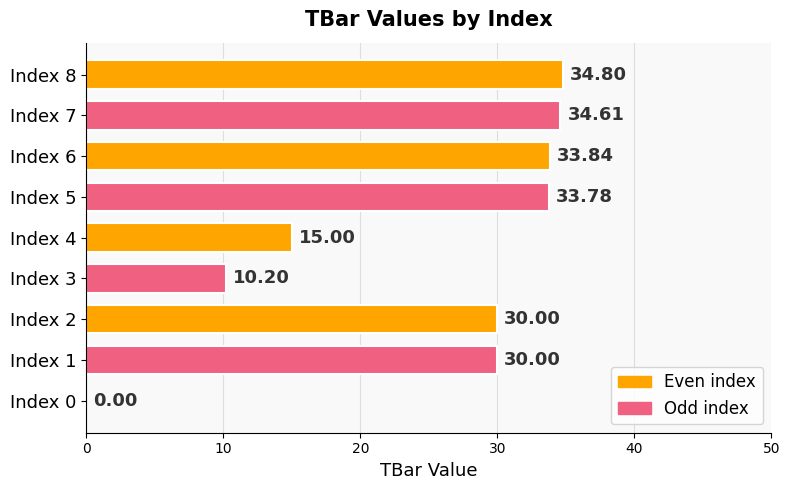

What is the change in value from Index 2 to Index 6?

+3.8